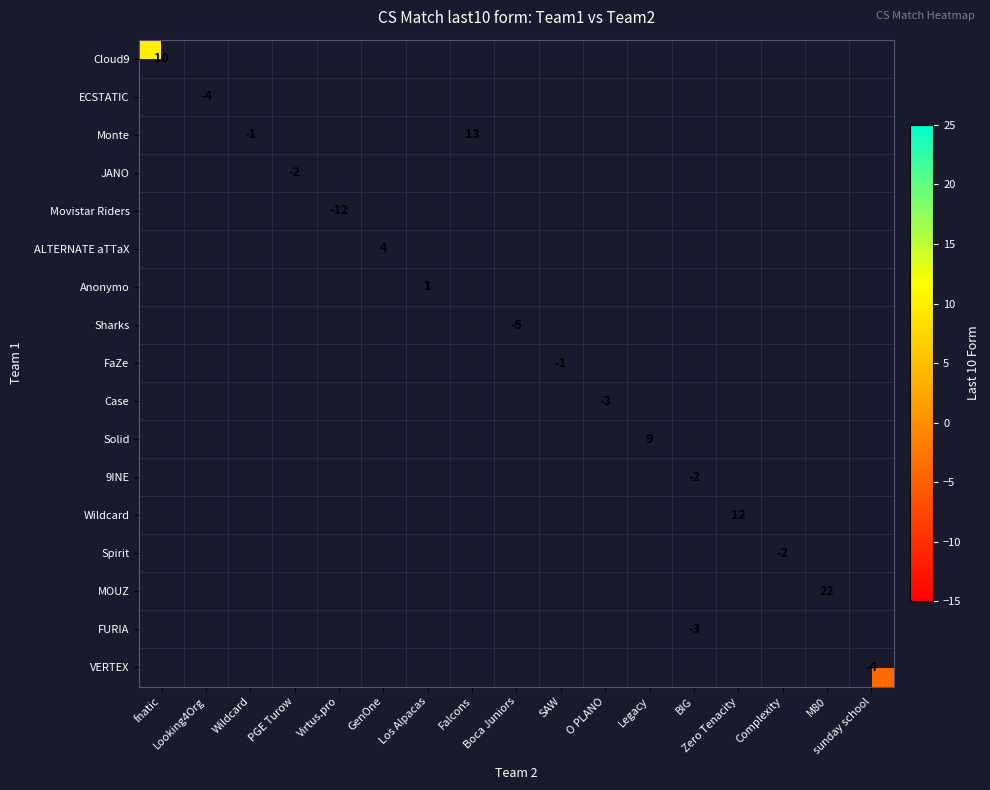

Which series has the largest range (max minus min)?

Cloud9